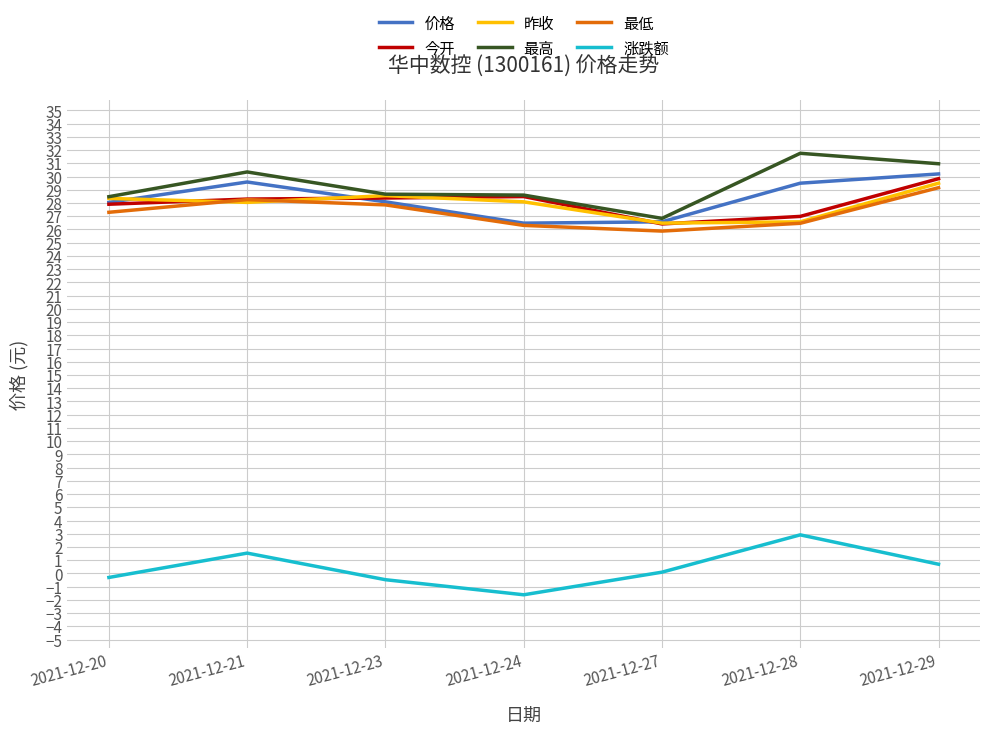

Is it true that 价格 equals 13.0 at 2021-12-23?

False